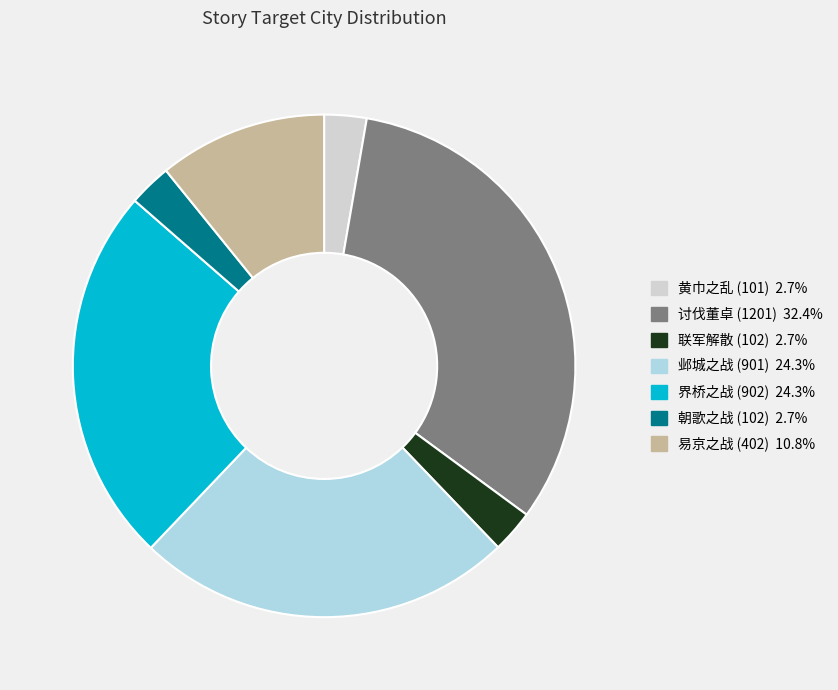

What is the largest slice in the pie chart?

讨伐董卓 (1201)